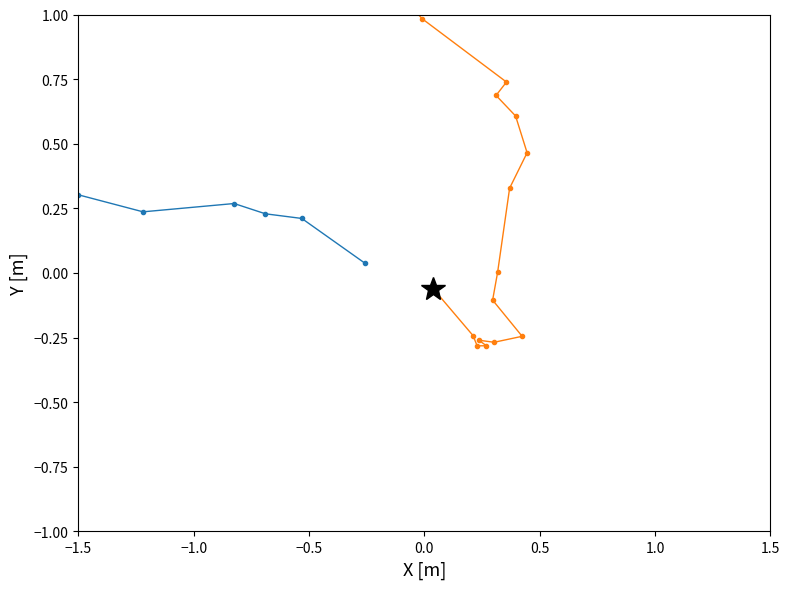

How many lines are shown in the chart?

2